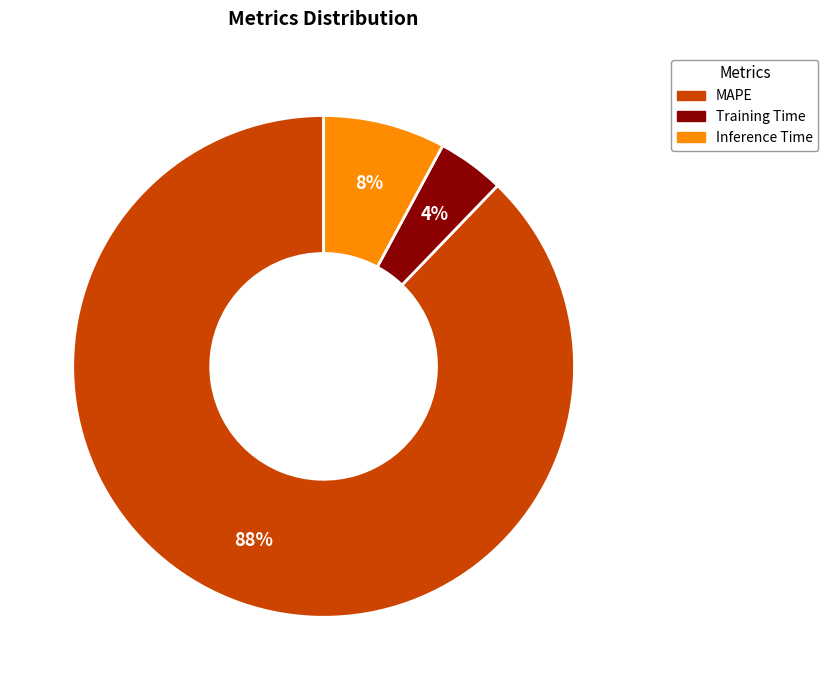

Do Inference Time and Training Time together represent more than half of the pie?

No